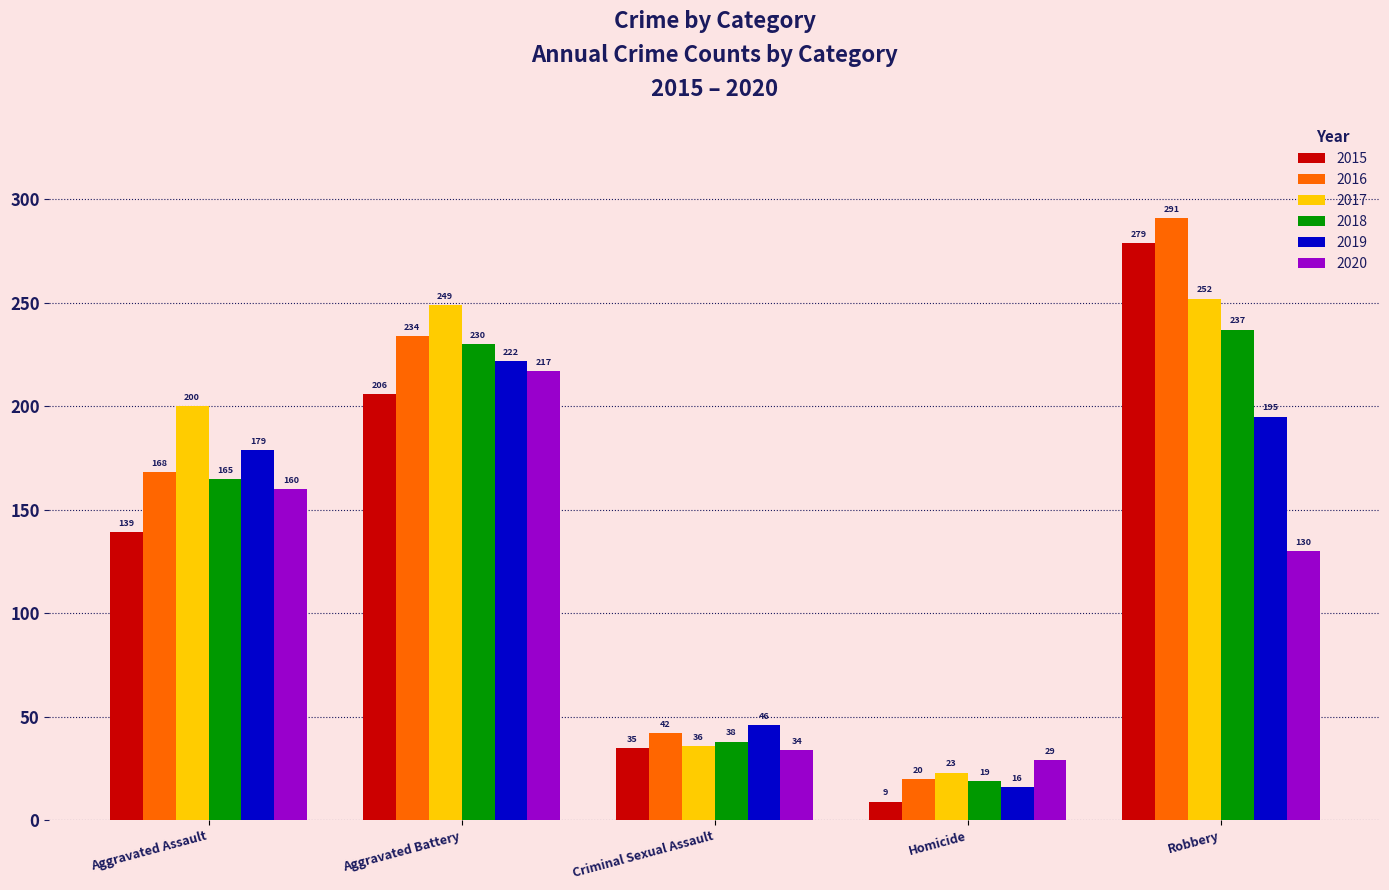

What is the difference between the maximum and minimum values in the 2019 series?

206